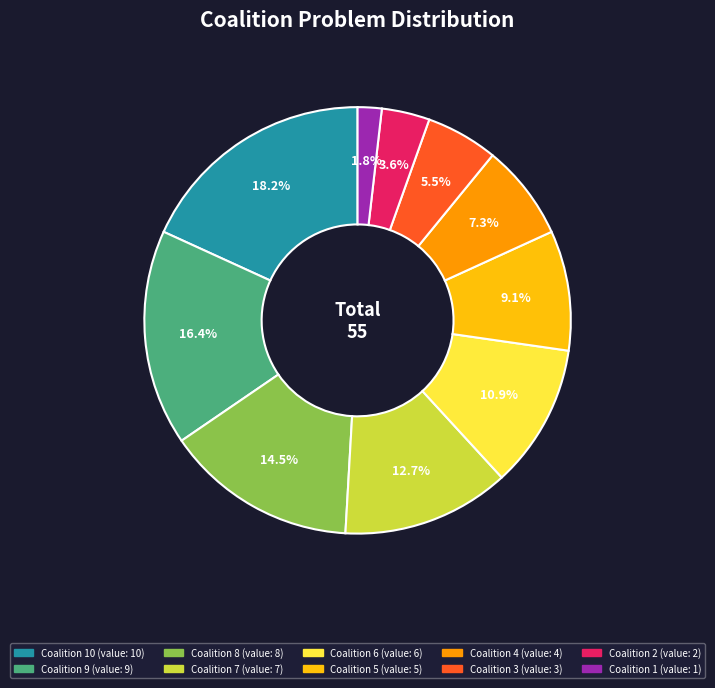

Is there a majority slice in this chart?

No